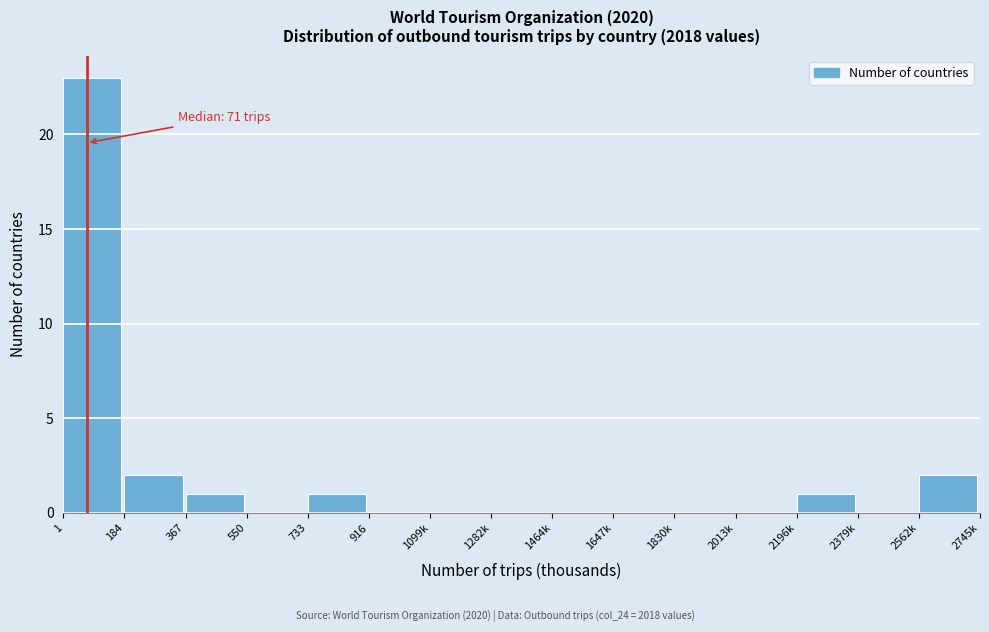

Reading left to right, extract all data points from this chart.

1=23	184=2	367=1	550=0	733=1	916=0	1099k=0	1282k=0	1464k=0	1647k=0	1830k=0	2013k=0	2196k=1	2379k=0	2562k=2